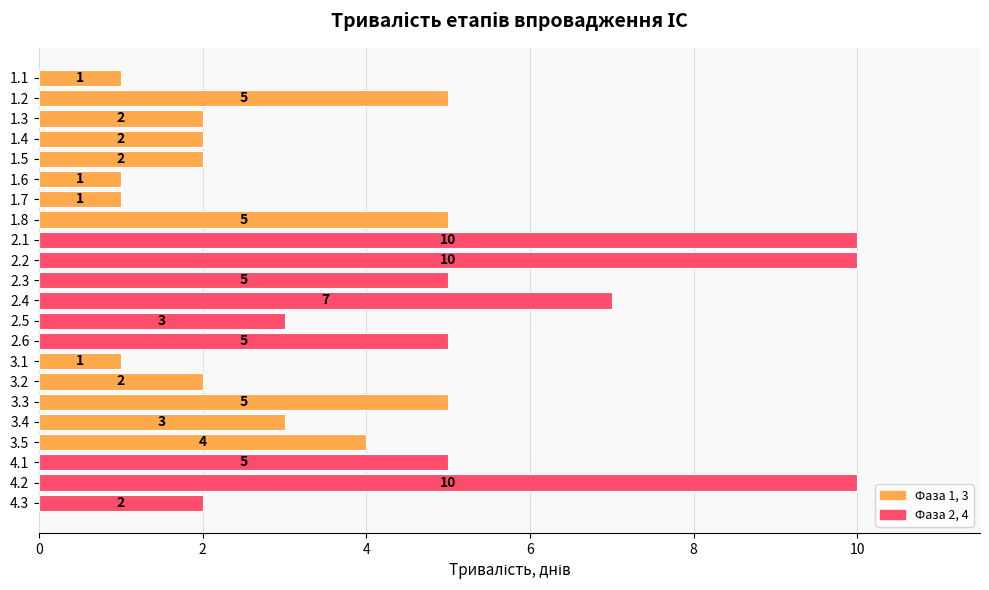

Count the number of data series in this chart.

1